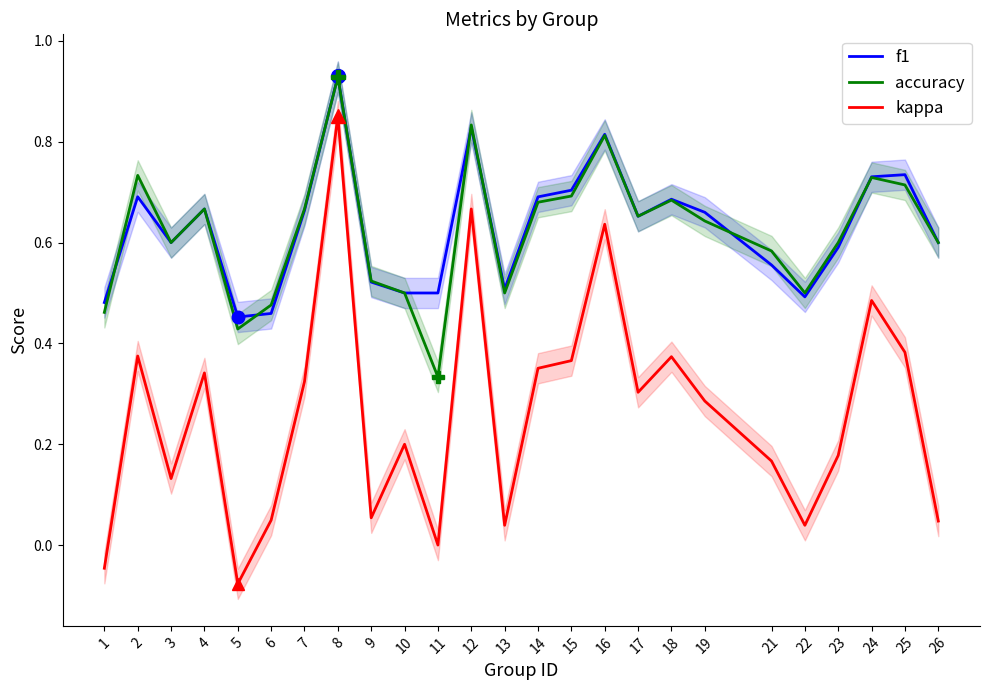

The accuracy series shows 0.7 at 15. True or false?

True